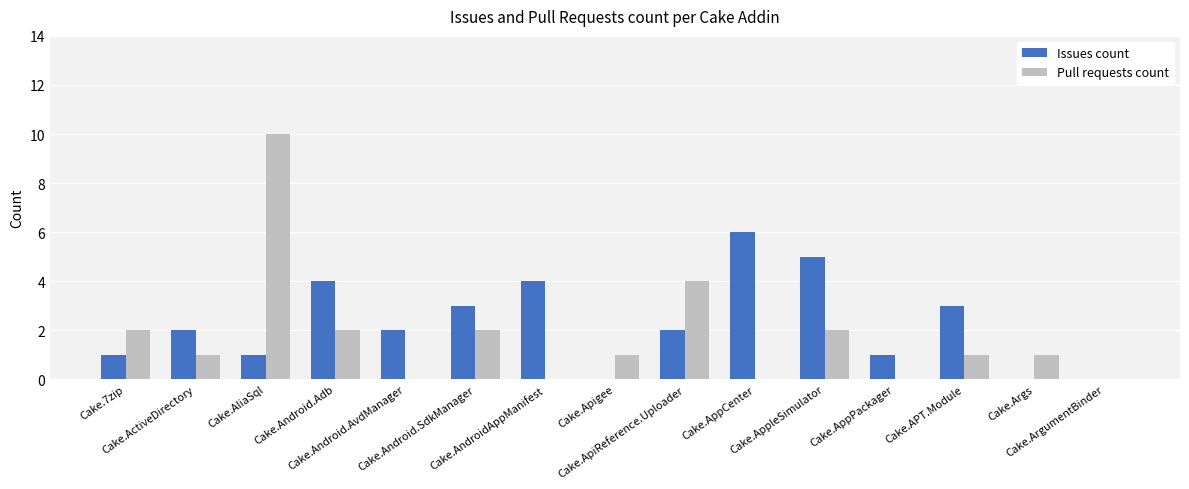

What is the sum of all Issues count values?

34